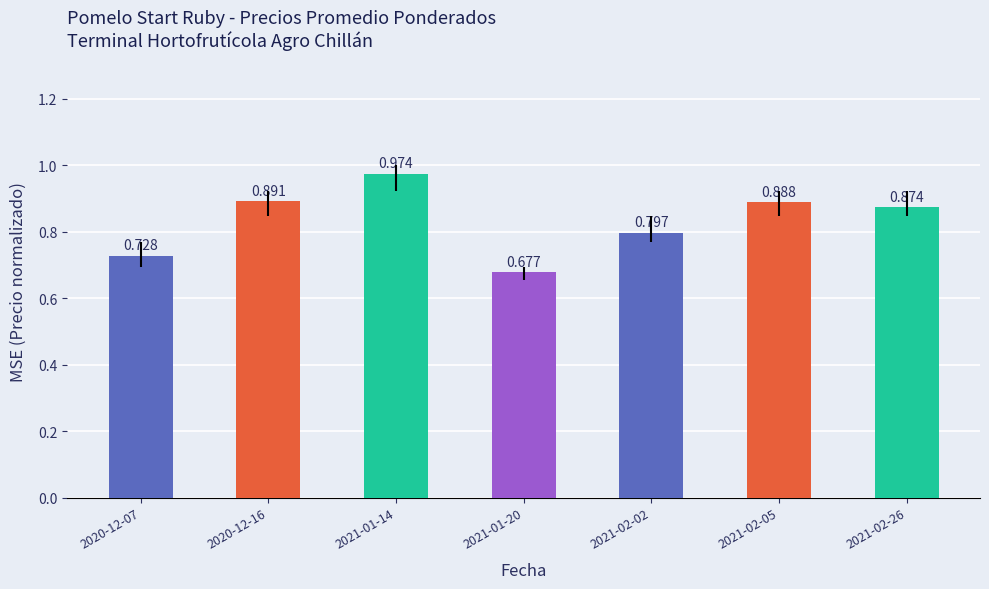

What is the smallest value displayed?

0.7